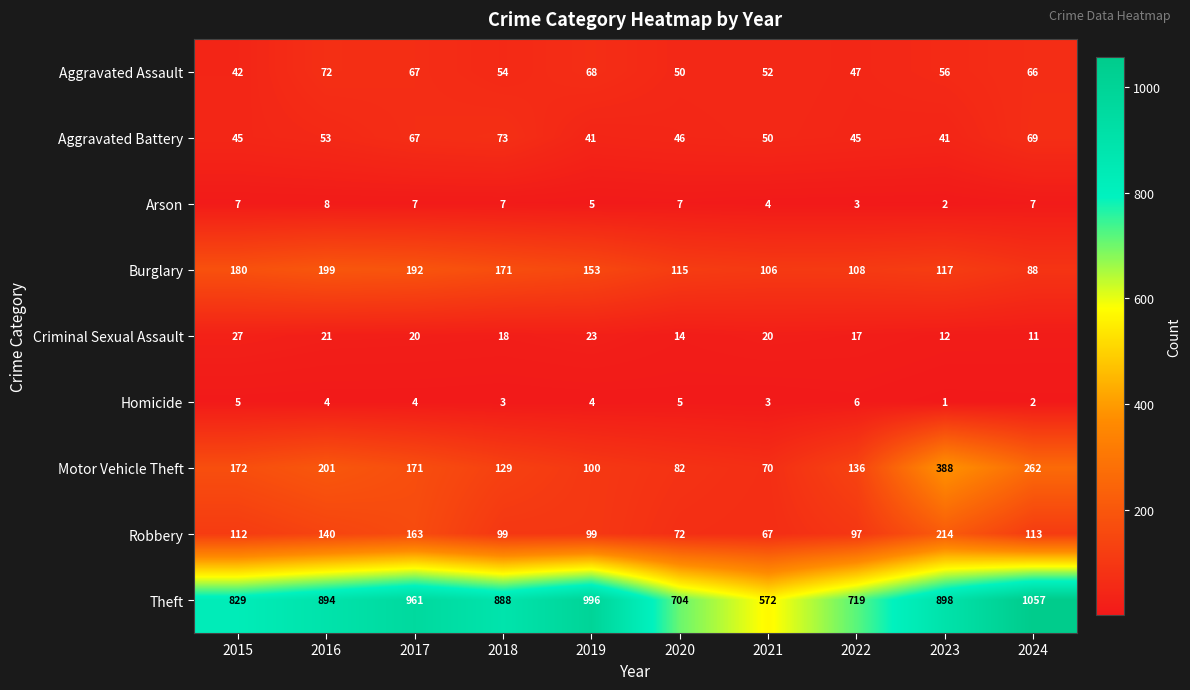

Where is Arson nearest to the value 5?

2019